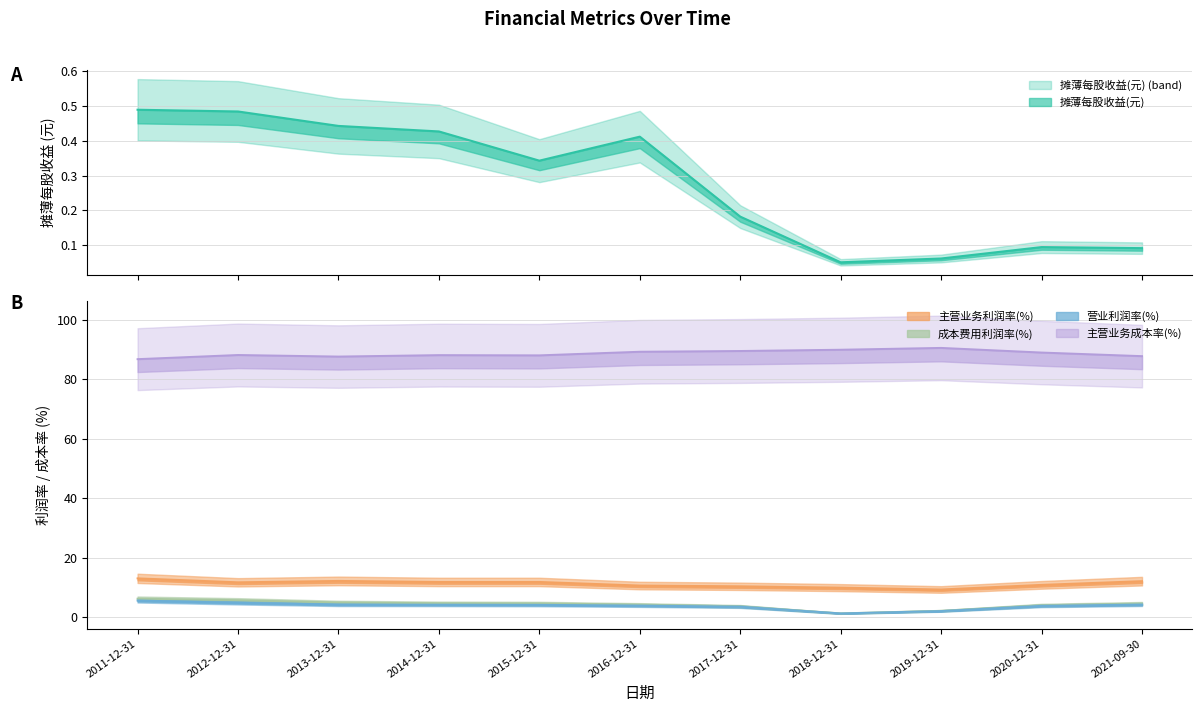

What are all the series names shown in the legend?

摊薄每股收益(元), 主营业务利润率(%), 成本费用利润率(%), 营业利润率(%), 主营业务成本率(%)